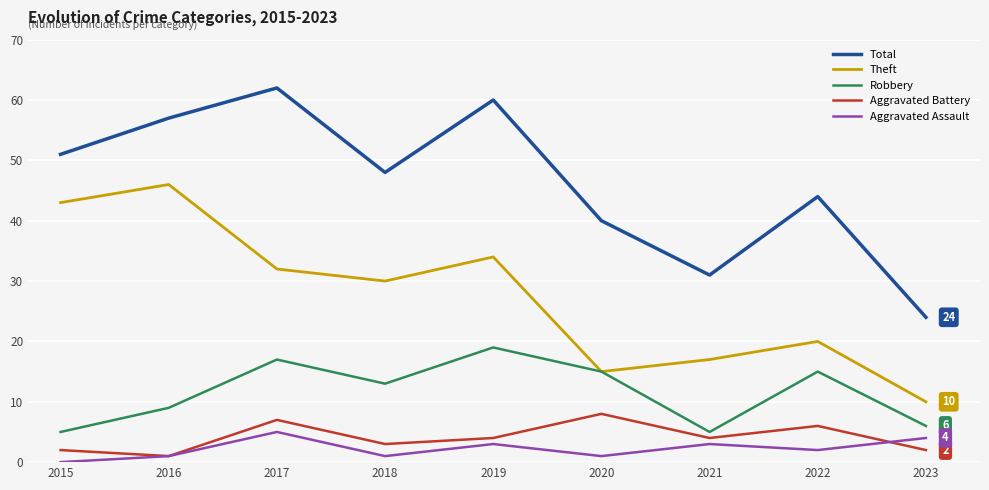

True or false: Theft and Total cross at least once.

False